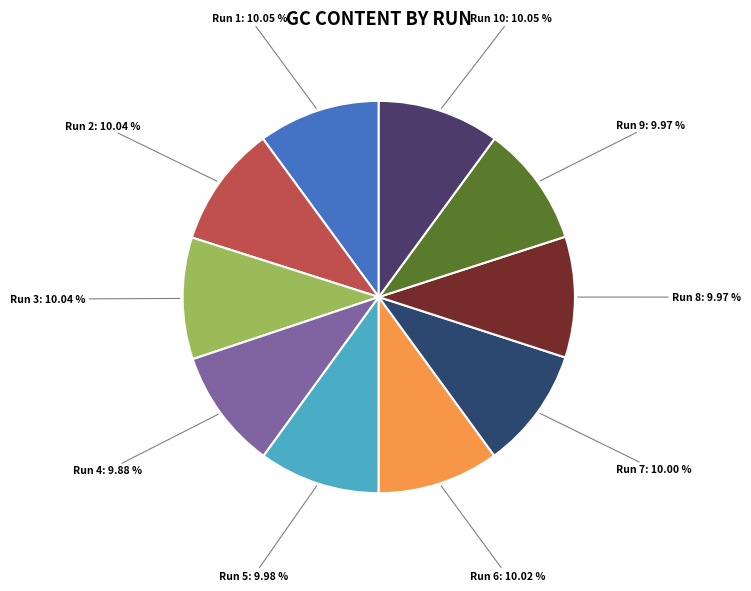

Is it true that Run 4 is 18% of the pie?

False